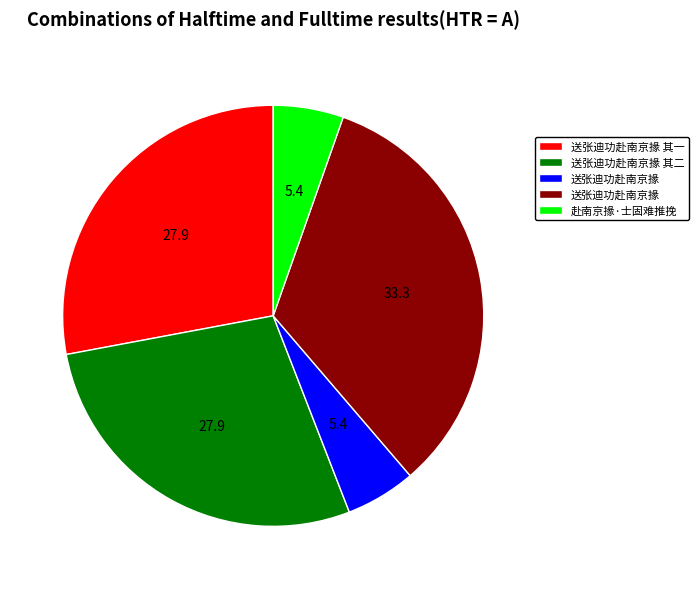

Does any single category account for the majority?

No